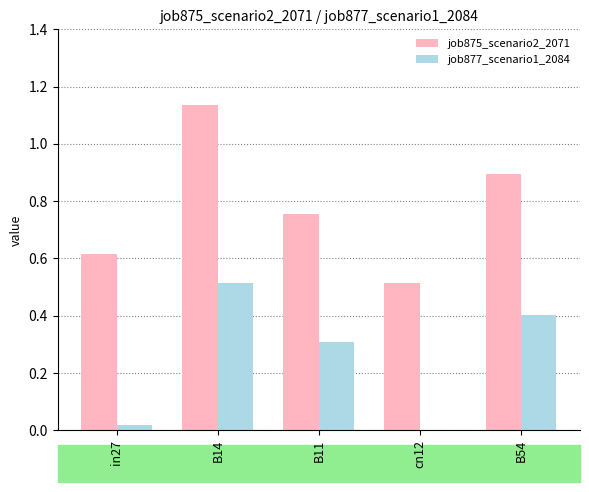

Read the job877_scenario1_2084 value at B11.

0.3